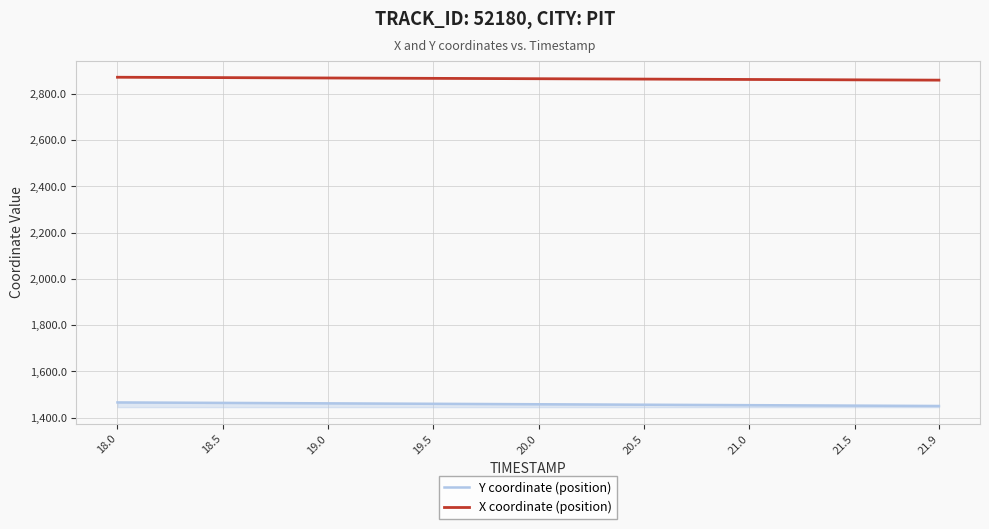

True or false: X coordinate (position) and Y coordinate (position) cross at least once.

False